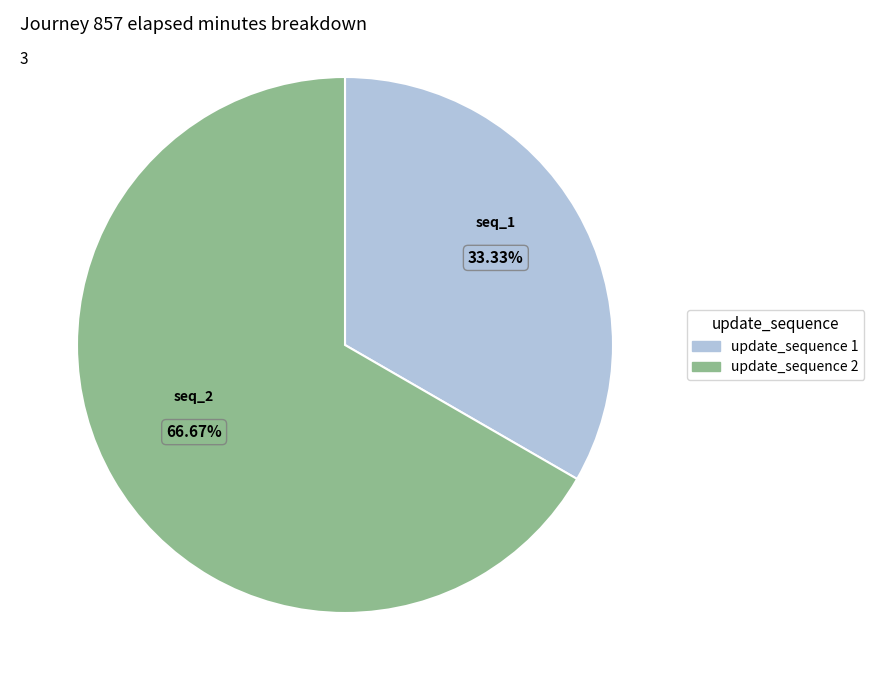

What is the majority slice?

2